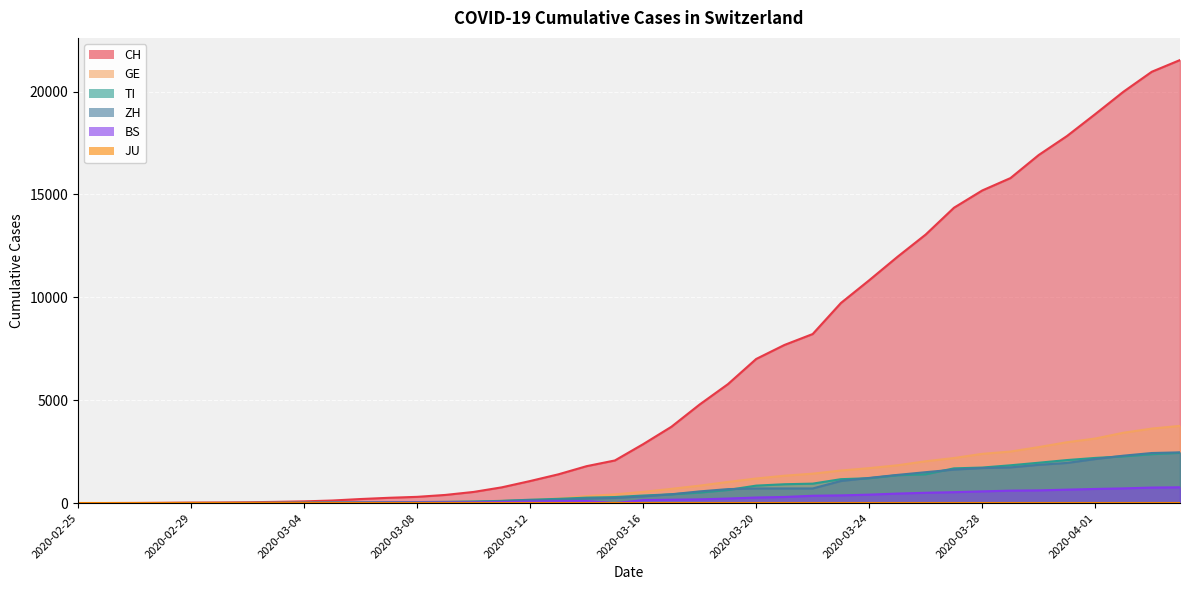

Which series has the largest total across all categories?

CH